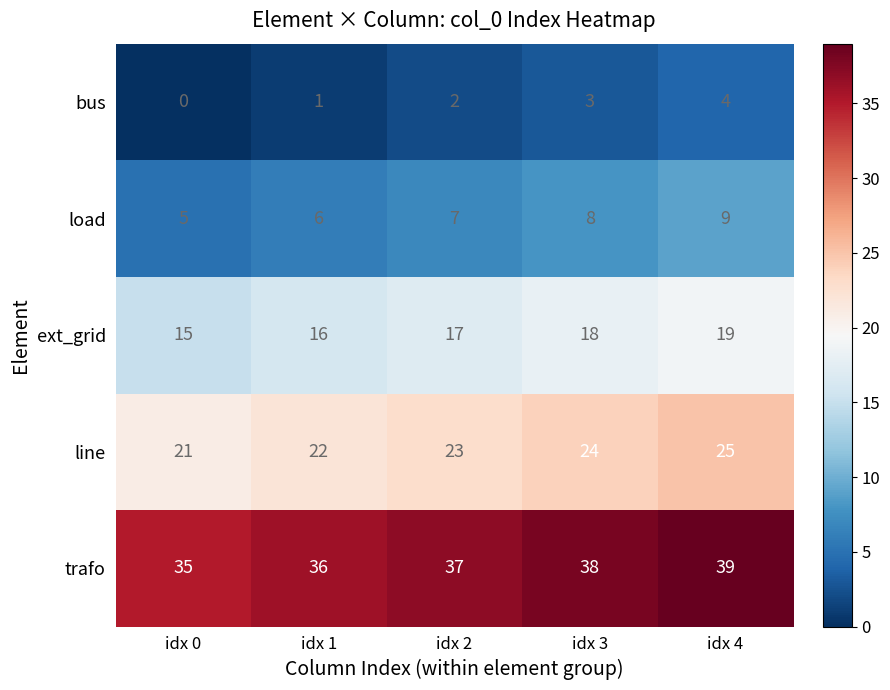

Reading right to left, extract all data points from this chart.

bus: 4	3	2	1	0
load: 9	8	7	6	5
ext_grid: 19	18	17	16	15
line: 25	24	23	22	21
trafo: 39	38	37	36	35